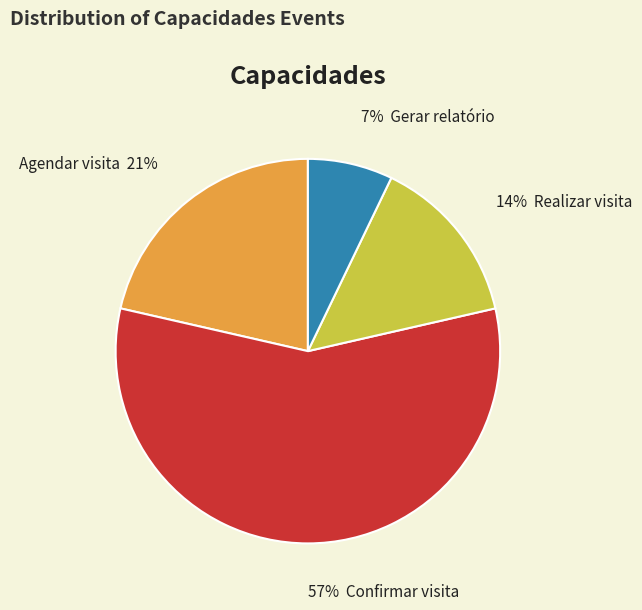

To the nearest percent, what is the average slice percentage?

25%